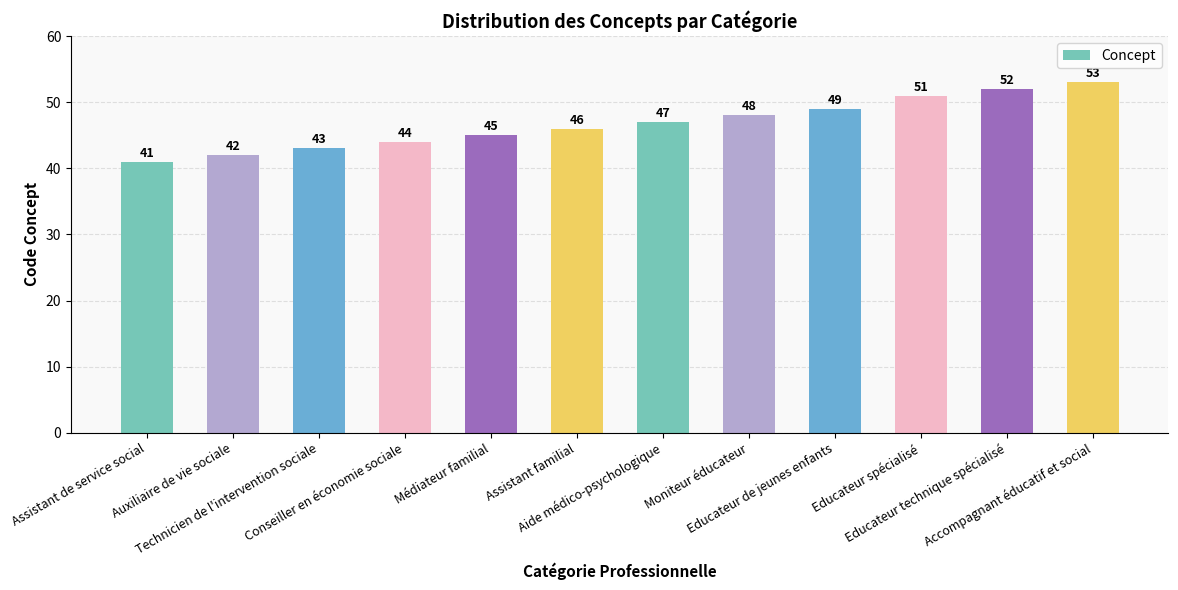

Reading left to right, transcribe all the data shown in this chart.

41	42	43	44	45	46	47	48	49	51	52	53